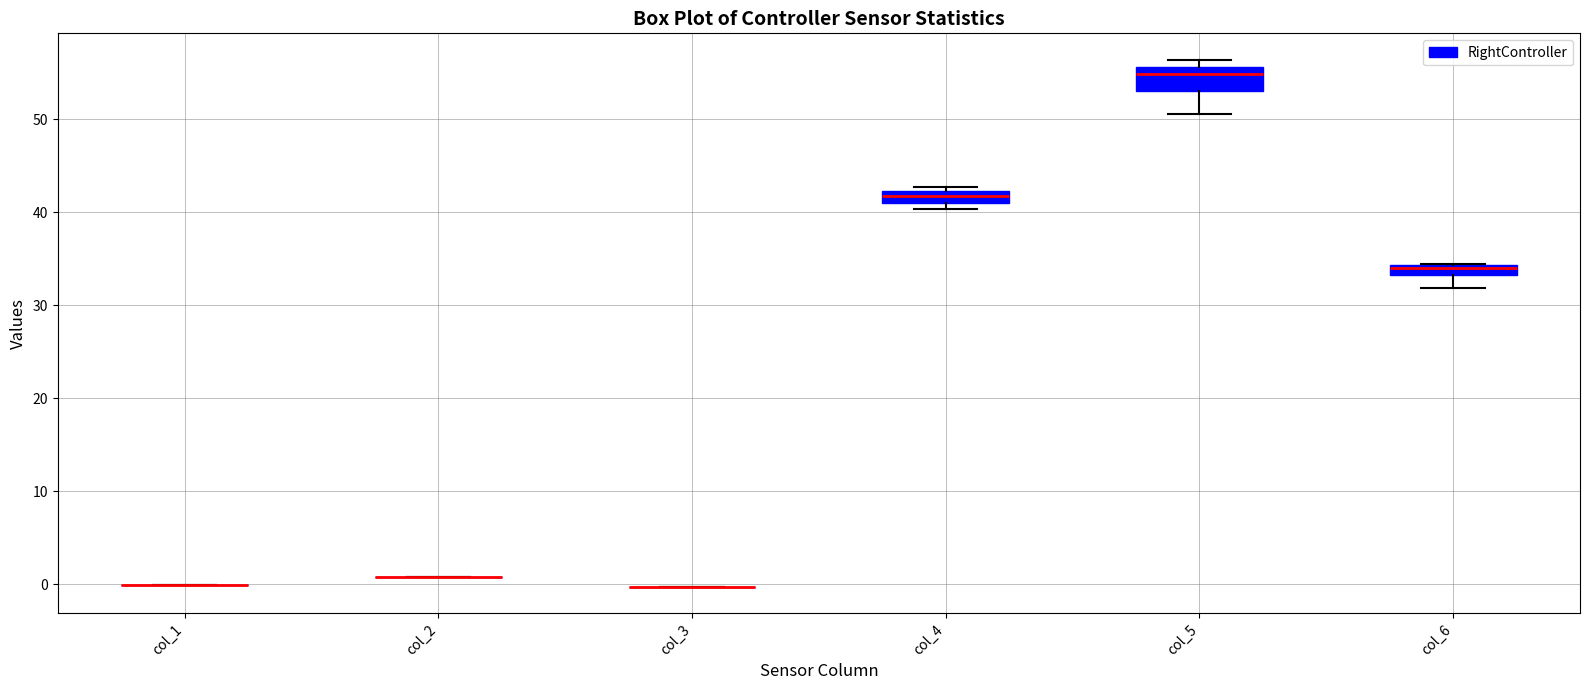

Which box is the tallest, from its lower edge to its upper edge?

col_5